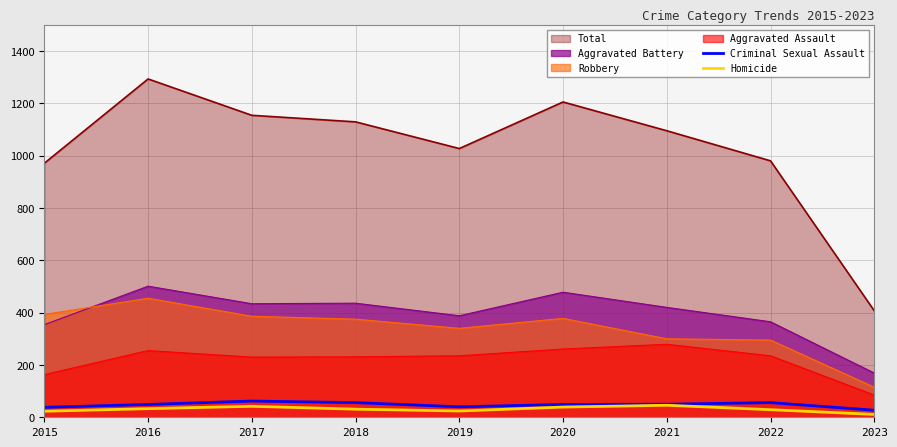

True or false: Homicide and Criminal Sexual Assault intersect in this chart.

False